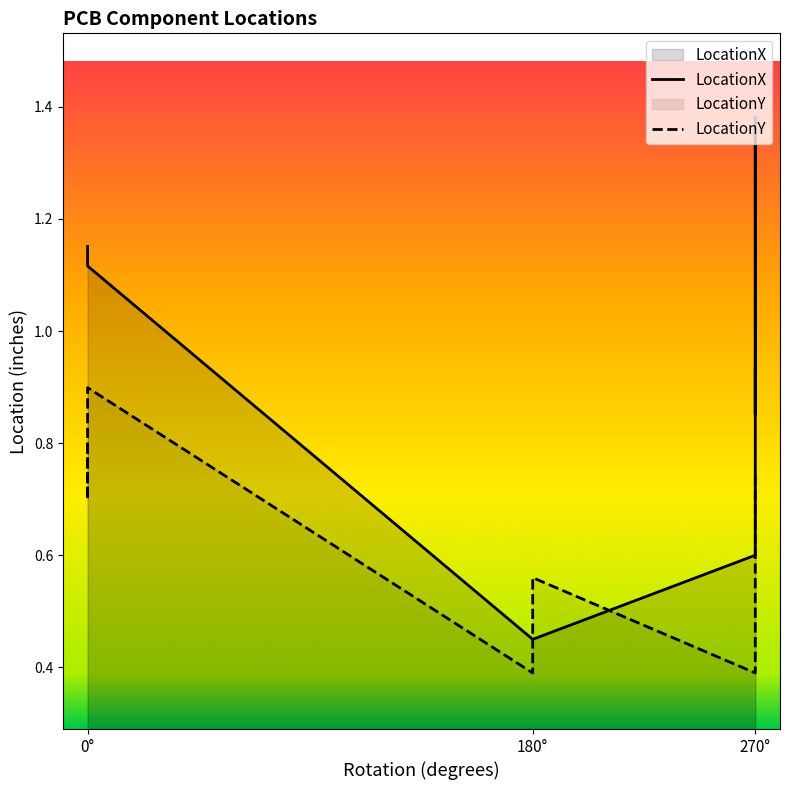

The LocationX series shows 1.1 at 0. True or false?

True